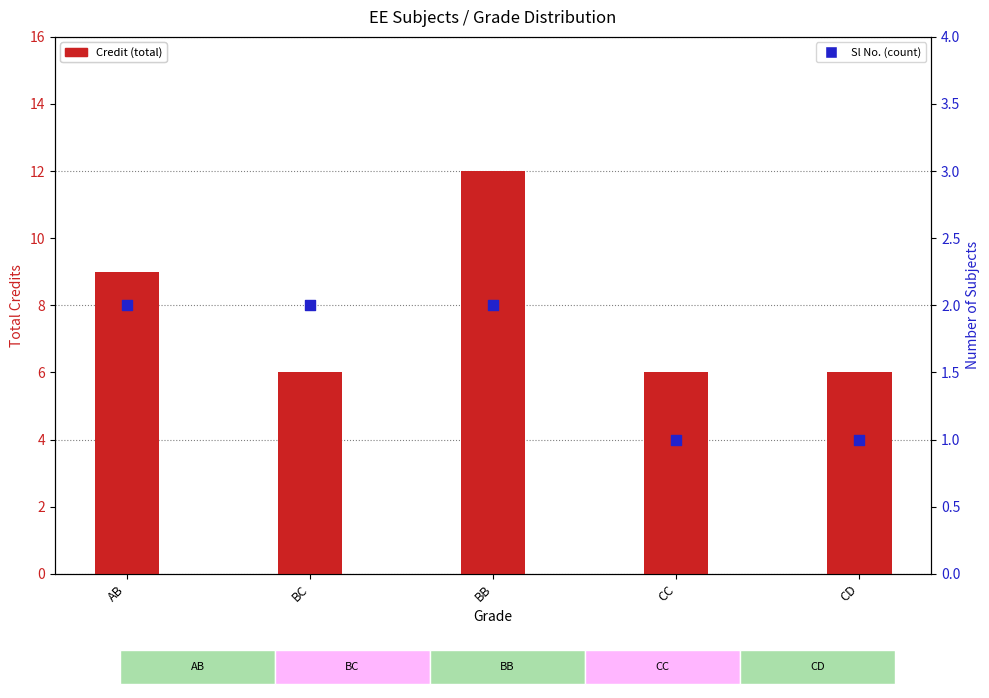

At which category is the sum across all series the highest?

BB